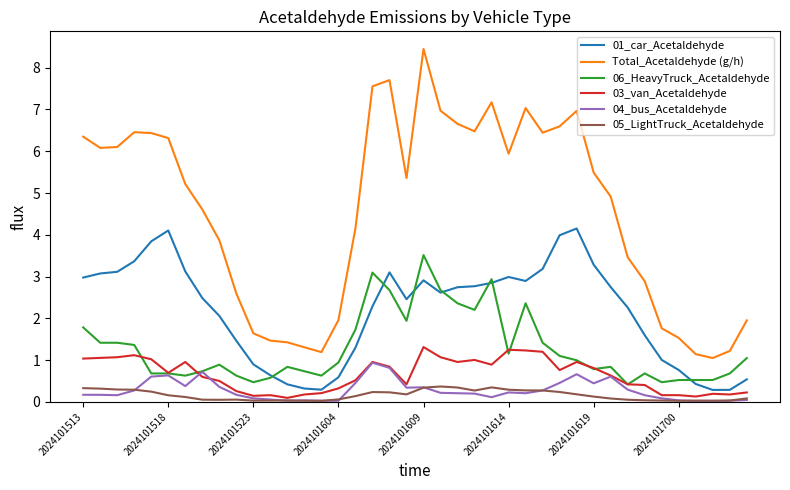

True or false: 03_van_Acetaldehyde and 01_car_Acetaldehyde cross at least once.

False